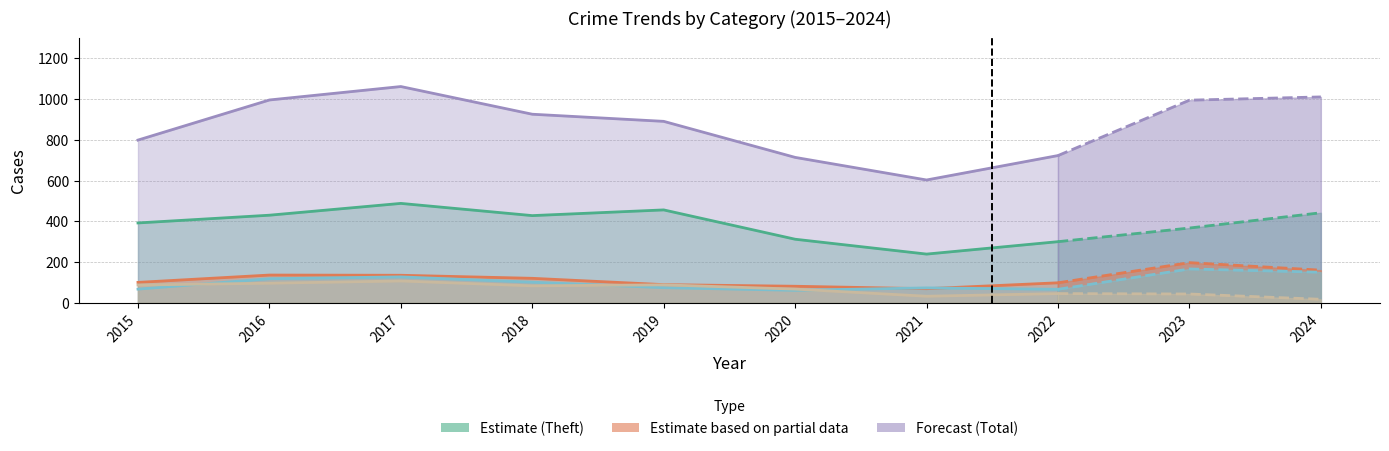

What is the total value across all series at 2018?

1658